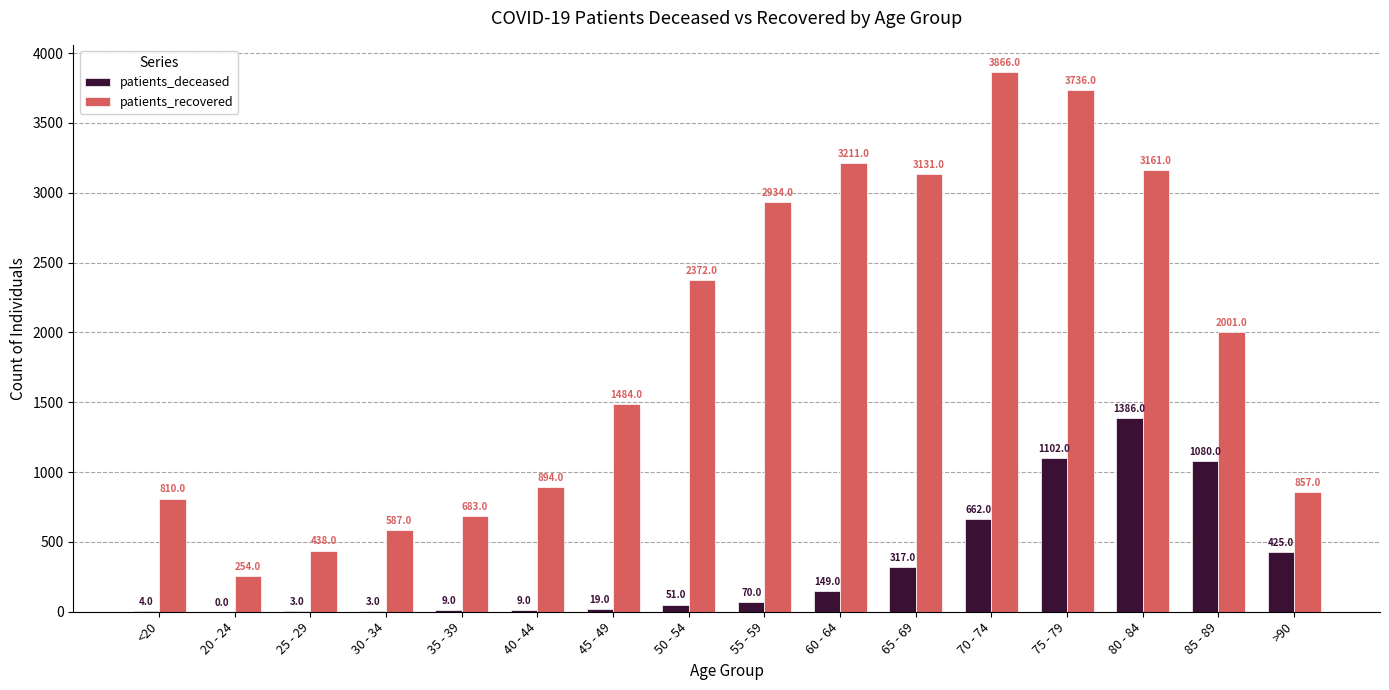

What is the sum of the patients_deceased values at 60 - 64 and 80 - 84?

1535